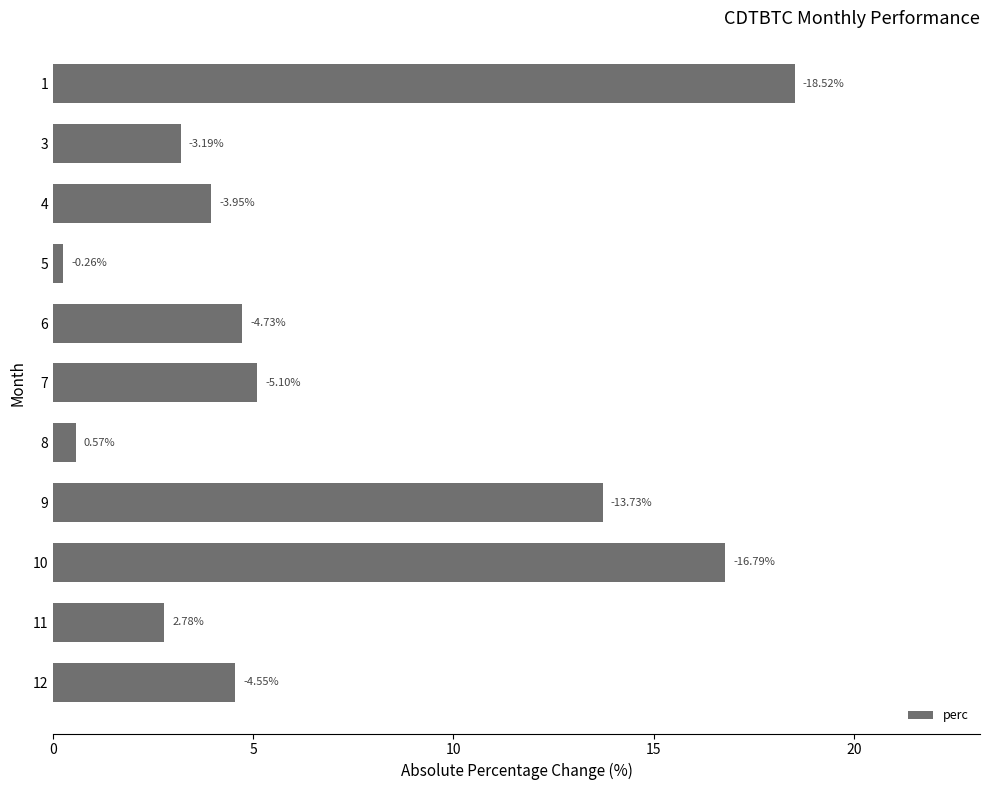

How many bars are there in total?

11